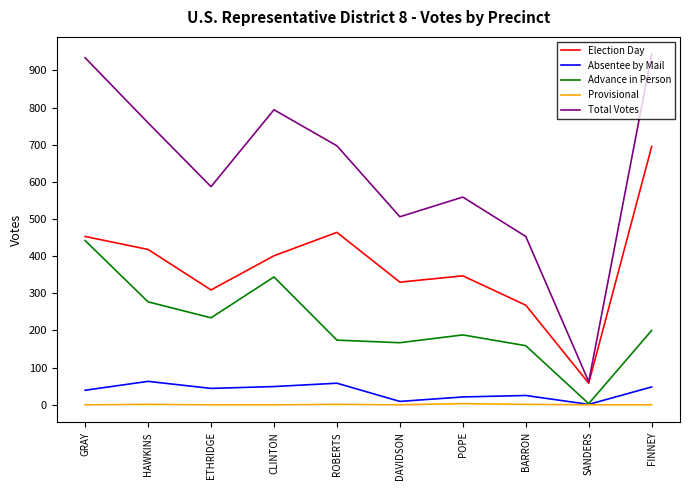

What is the highest value of the Absentee by Mail series?

63